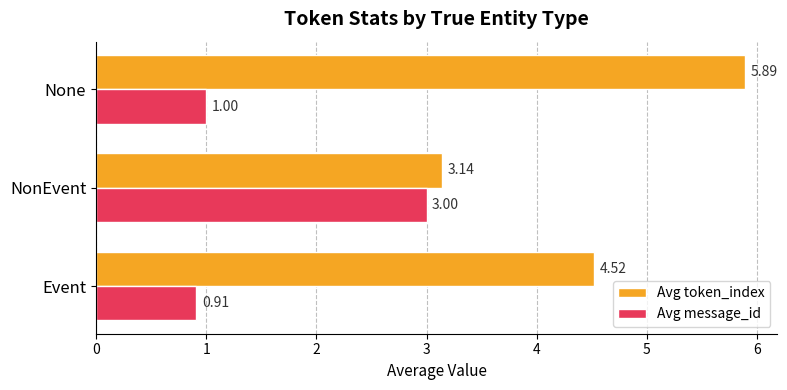

What is the total value across all series at NonEvent?

6.1